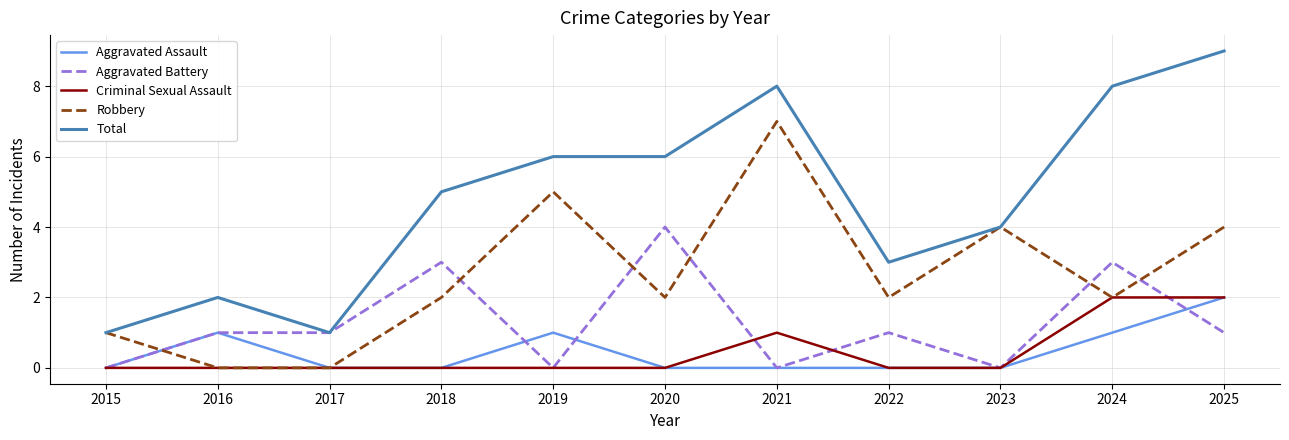

Is this an area chart (filled region under the line)?

No